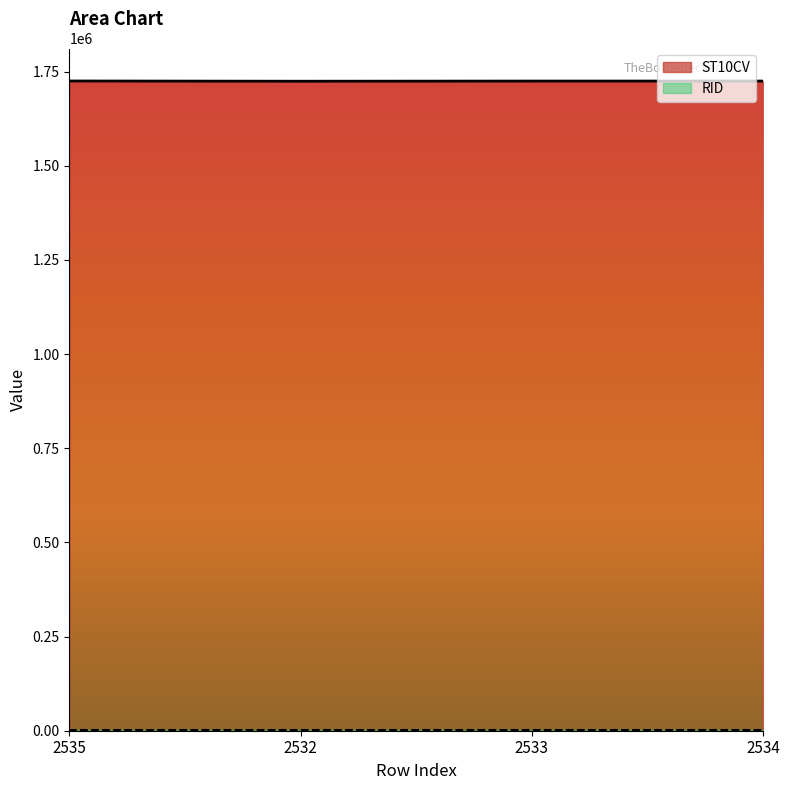

Reading left to right, list all the values displayed in this chart.

1724960	1724320	1724760	1724770